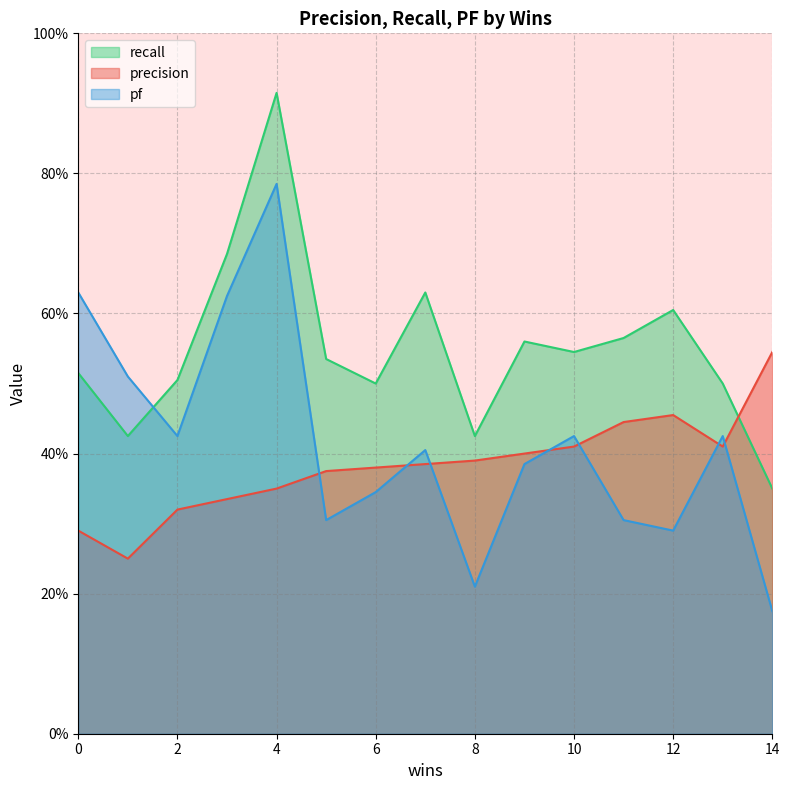

Which series has the largest range (max minus min)?

pf